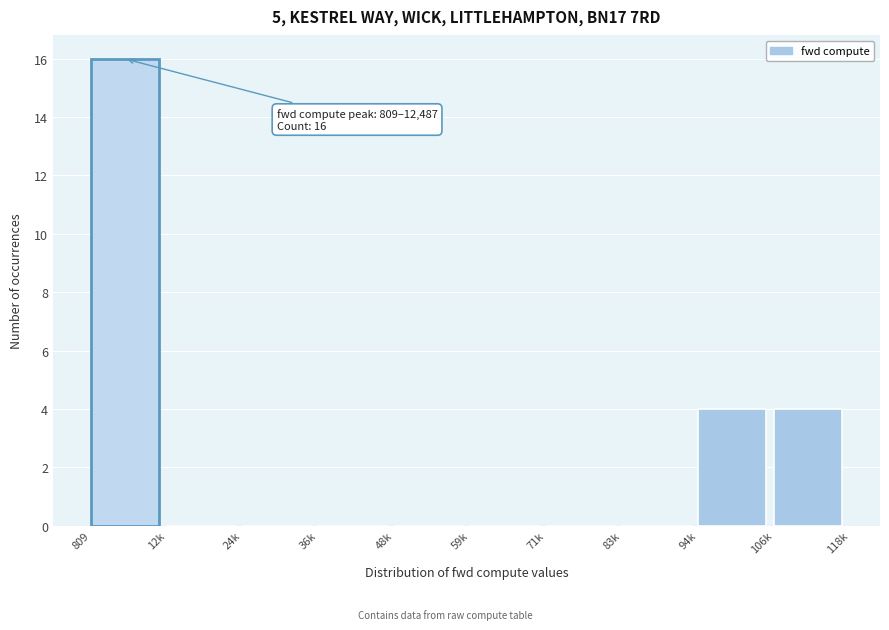

Reading left to right, list all the values displayed in this chart.

809=16	12k=0	24k=0	36k=0	48k=0	59k=0	71k=0	83k=0	94k=4	106k=4